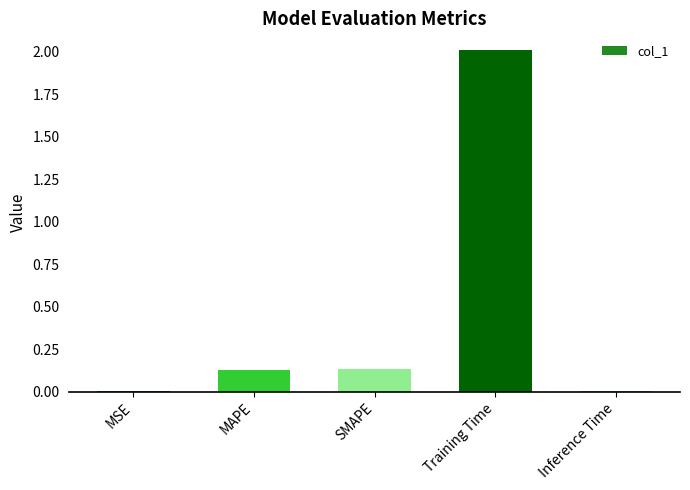

Count the number of categories in the chart.

5